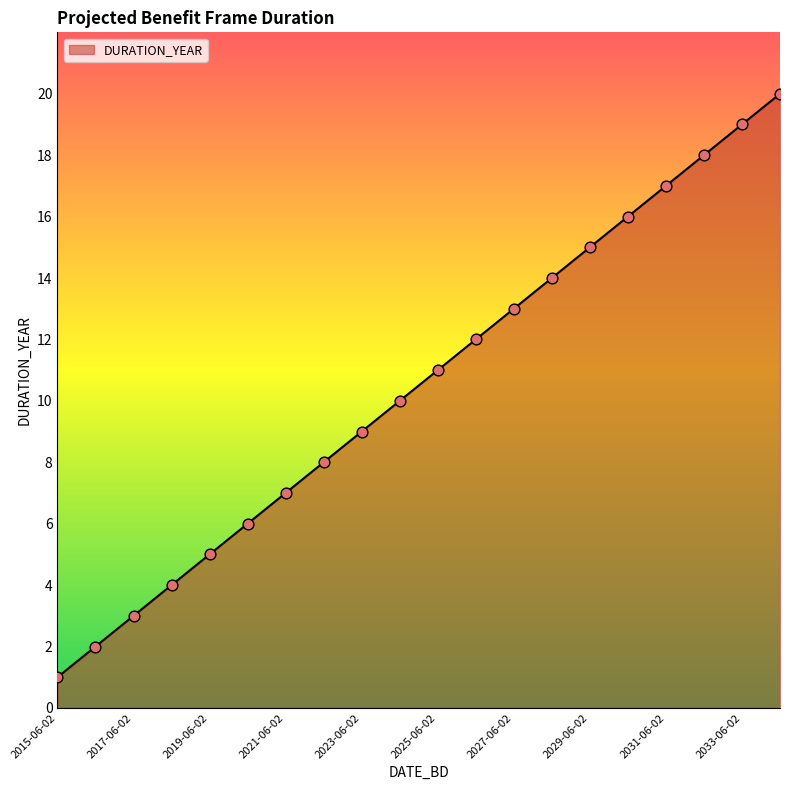

What is the difference between the maximum and minimum values?

19